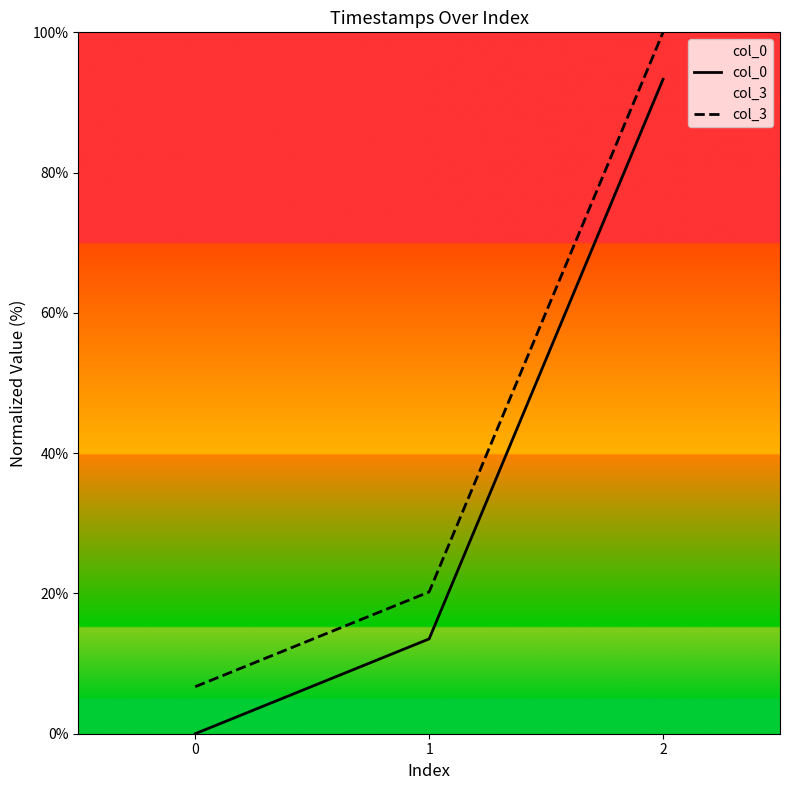

What is the difference between the highest and lowest values at 1?

6.7